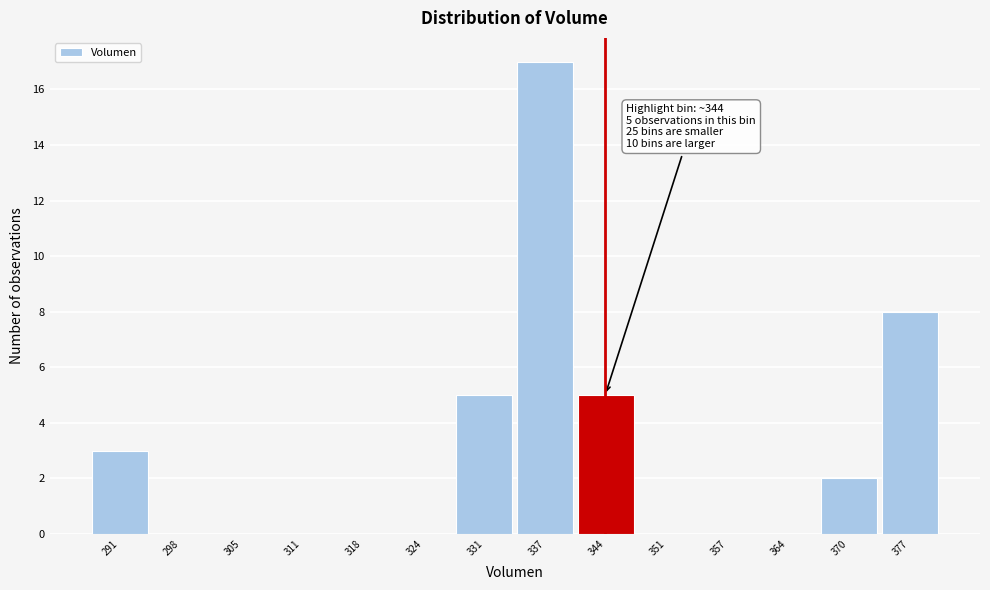

Which range on the x-axis has the tallest bar?

334 to 341